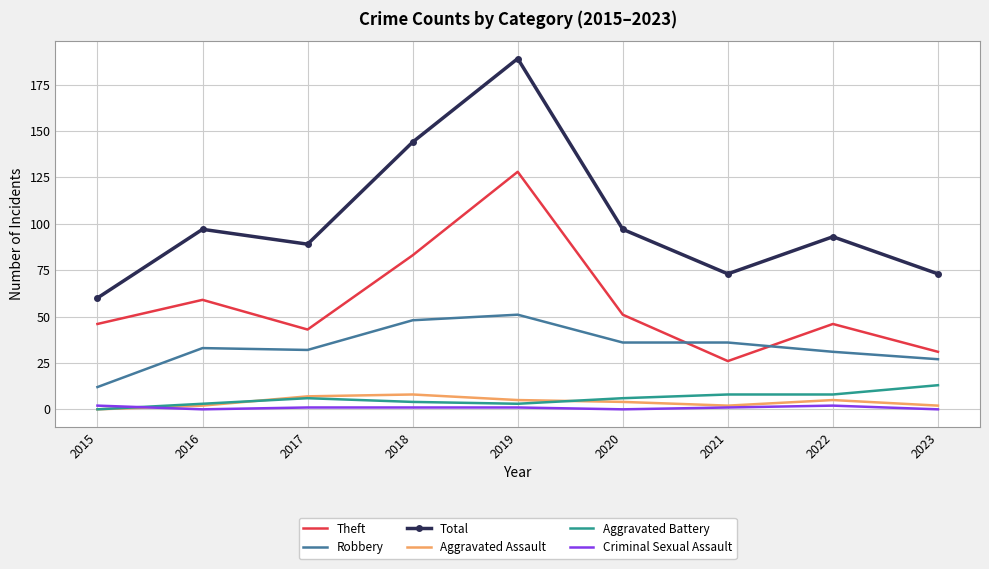

Which series has the largest total across all categories?

Total